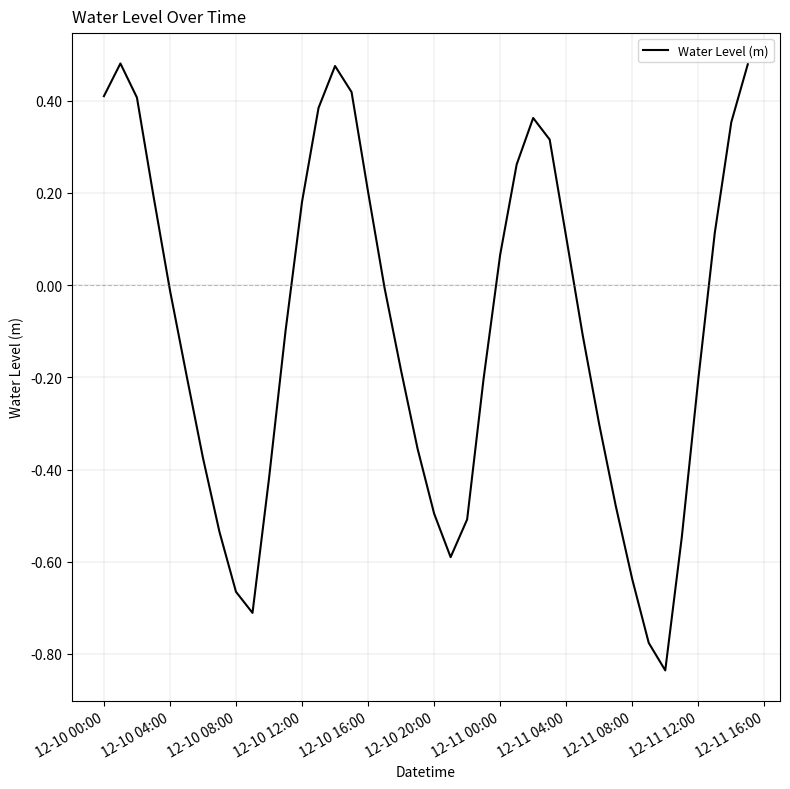

What is the difference between the maximum and minimum values?

1.3